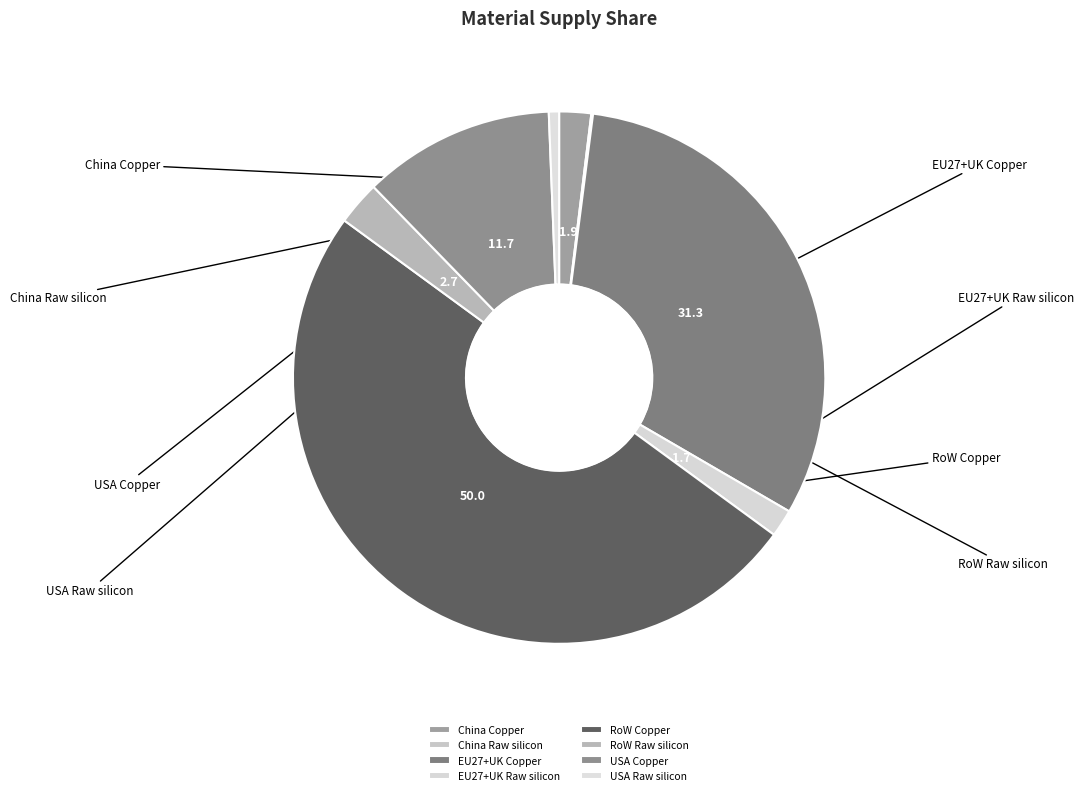

True or false: RoW Copper accounts for 36% of the total.

False